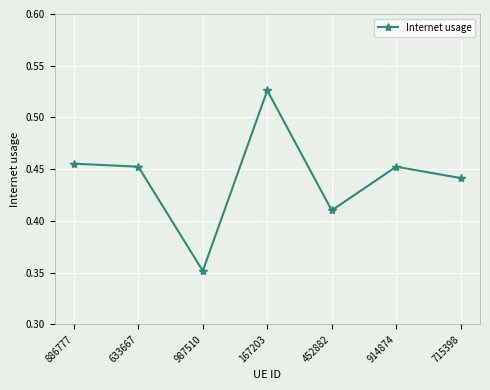

Between 987510 and 633667, which is larger?

633667